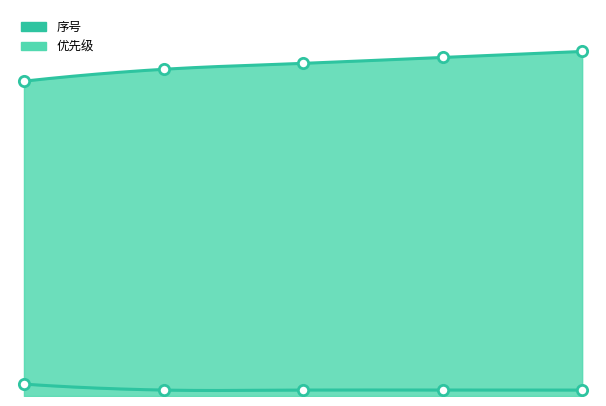

What are all the series names shown in the legend?

序号, 优先级